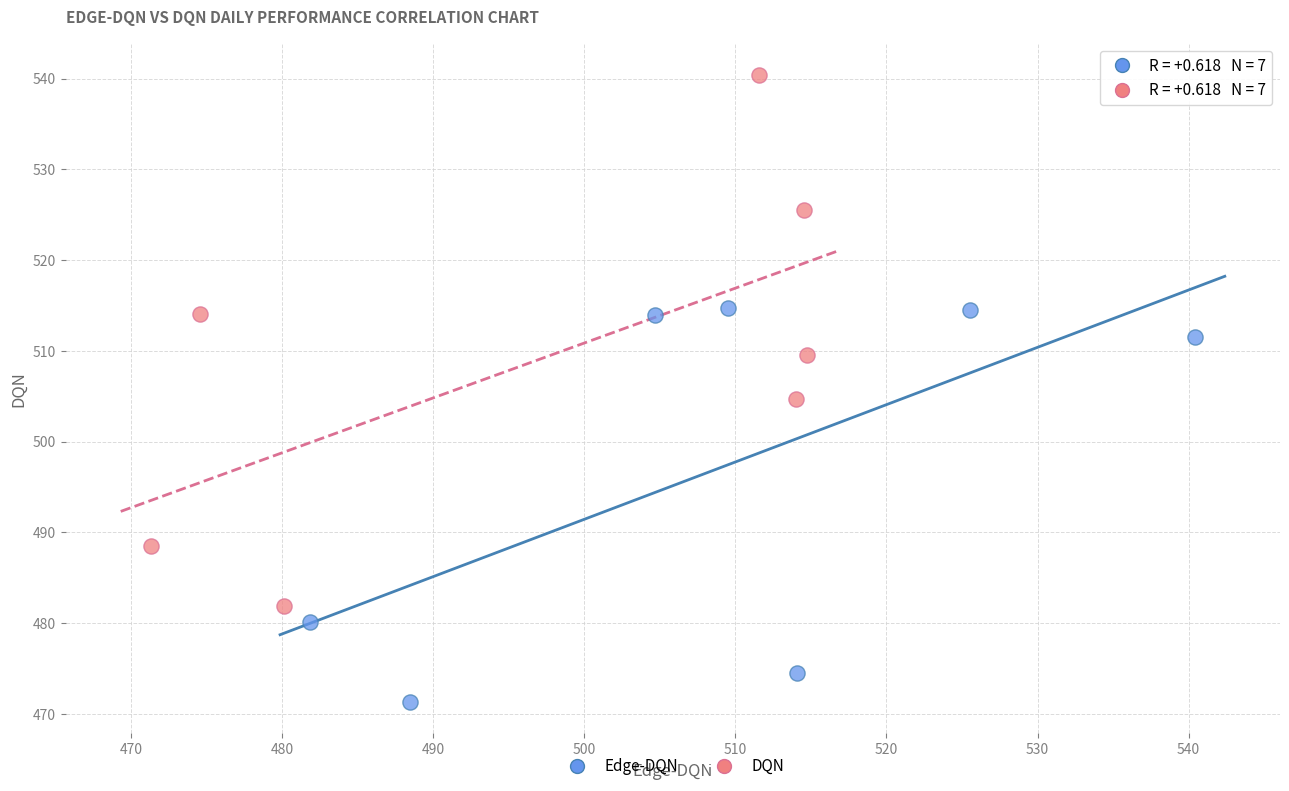

What are all the series names shown in the legend?

Edge-DQN, DQN